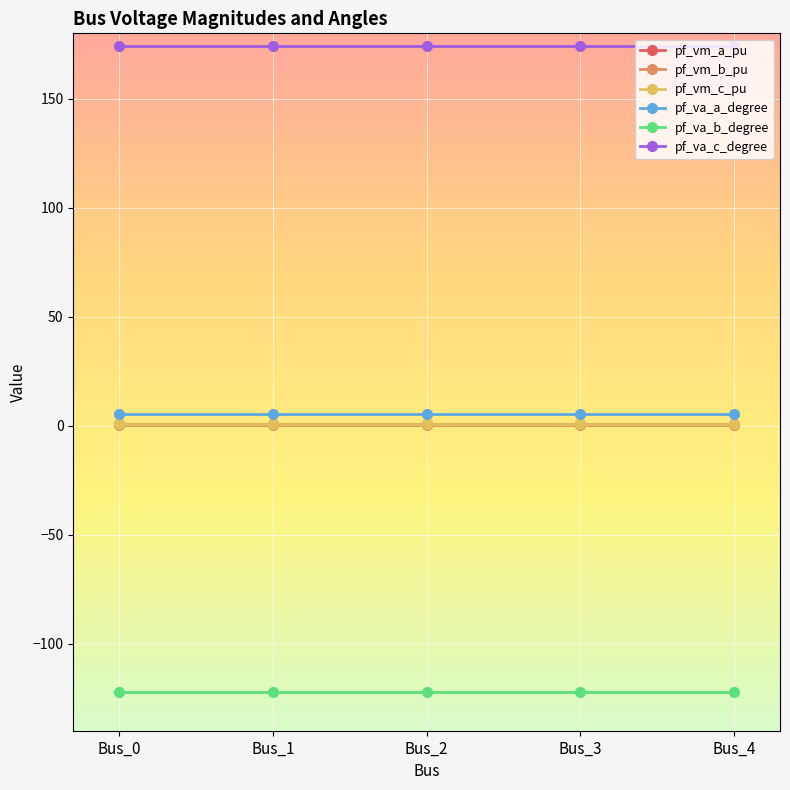

True or false: pf_va_c_degree and pf_vm_c_pu intersect in this chart.

False